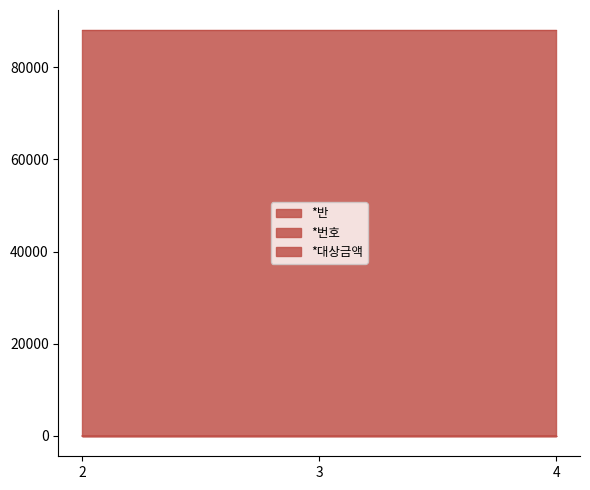

What is the total value across all series at 4?

88028